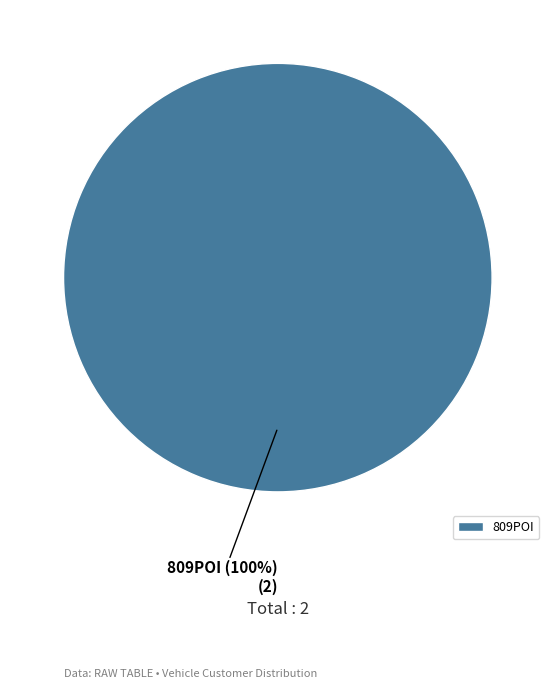

Which category accounts for the majority?

809POI